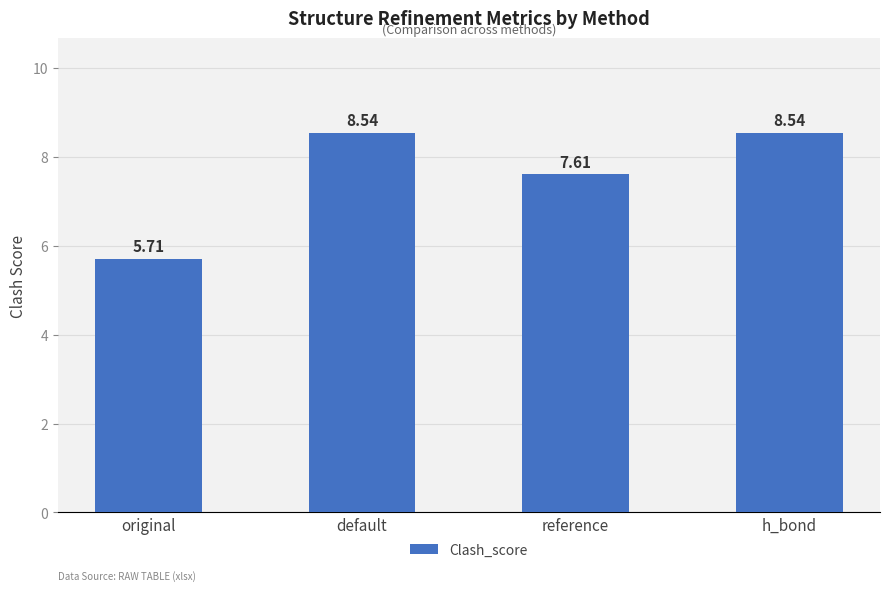

How many values are below 8?

2